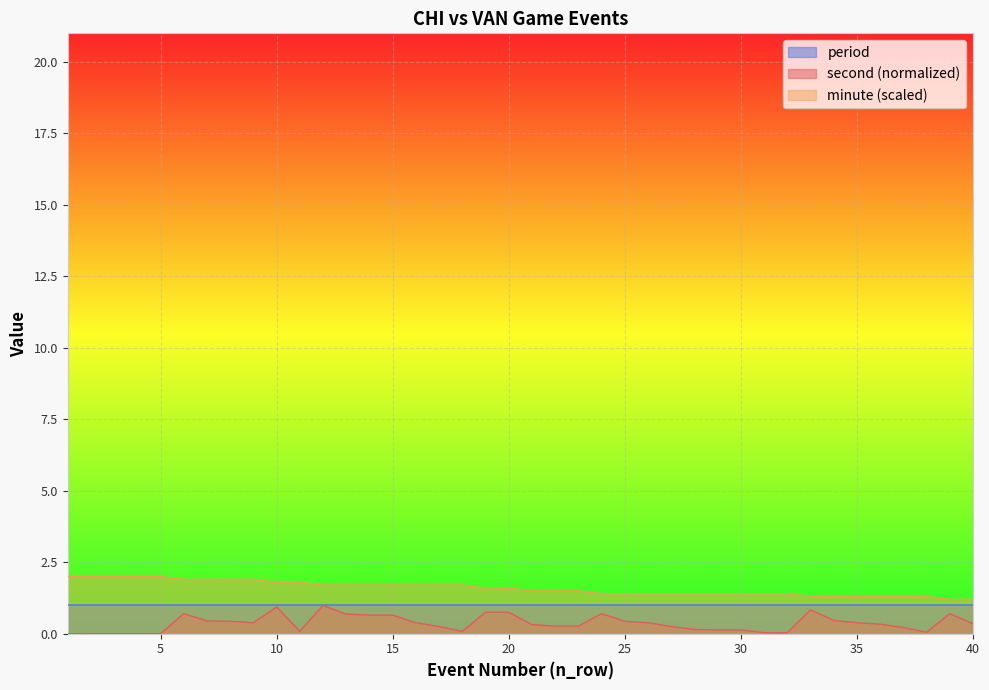

Between 38 and 6, which is larger?

6